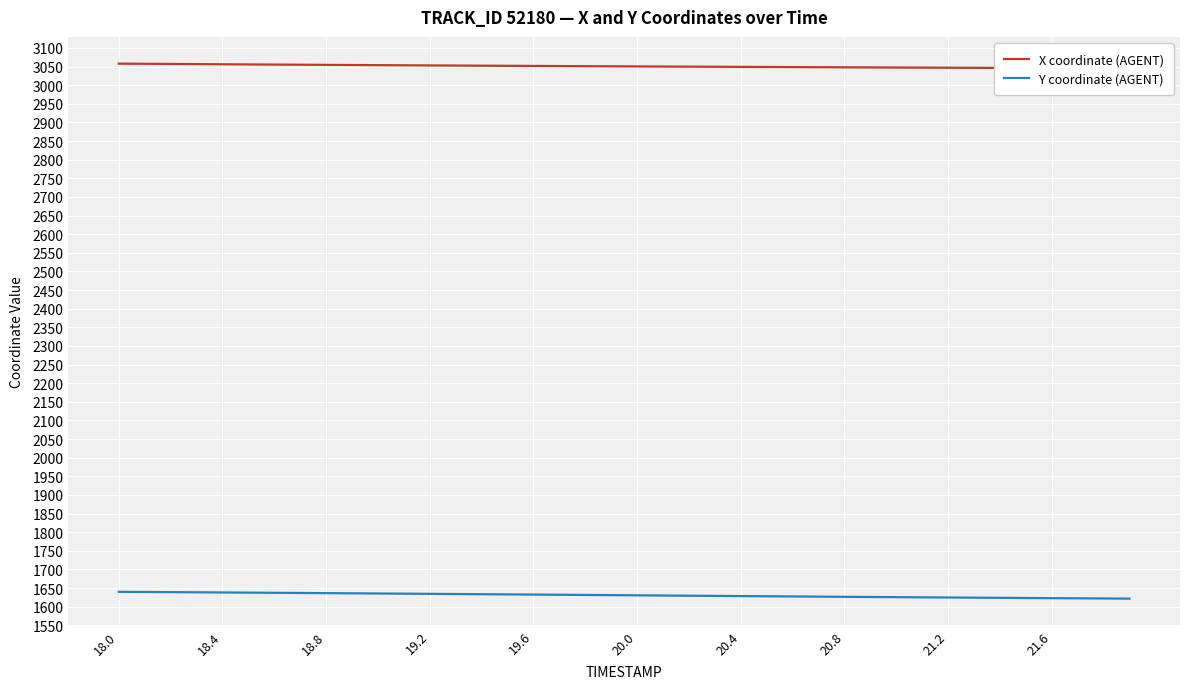

What is the smallest value displayed?

1621.8